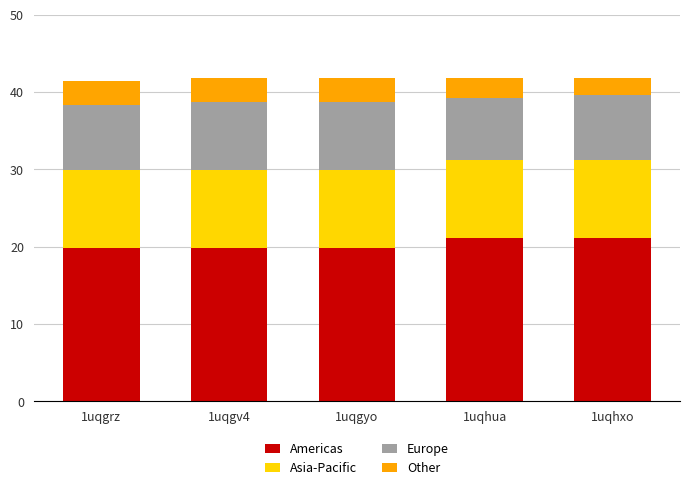

What is the sum of the Americas values at 1uqgyo and 1uqgrz?

39.6